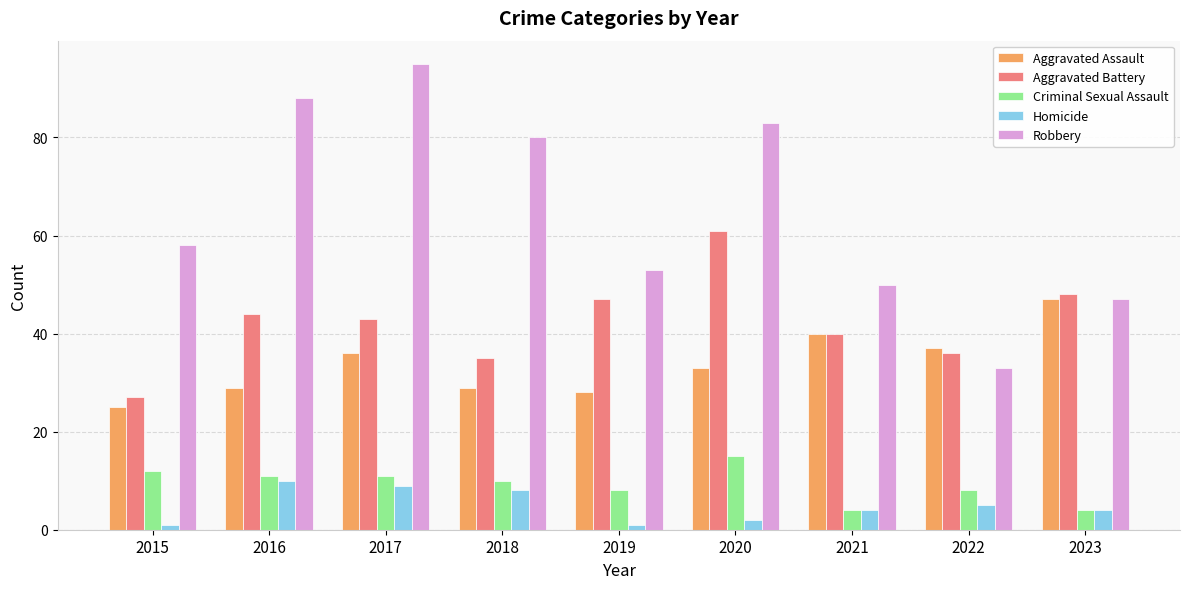

How many data points in Criminal Sexual Assault are less than 10?

4